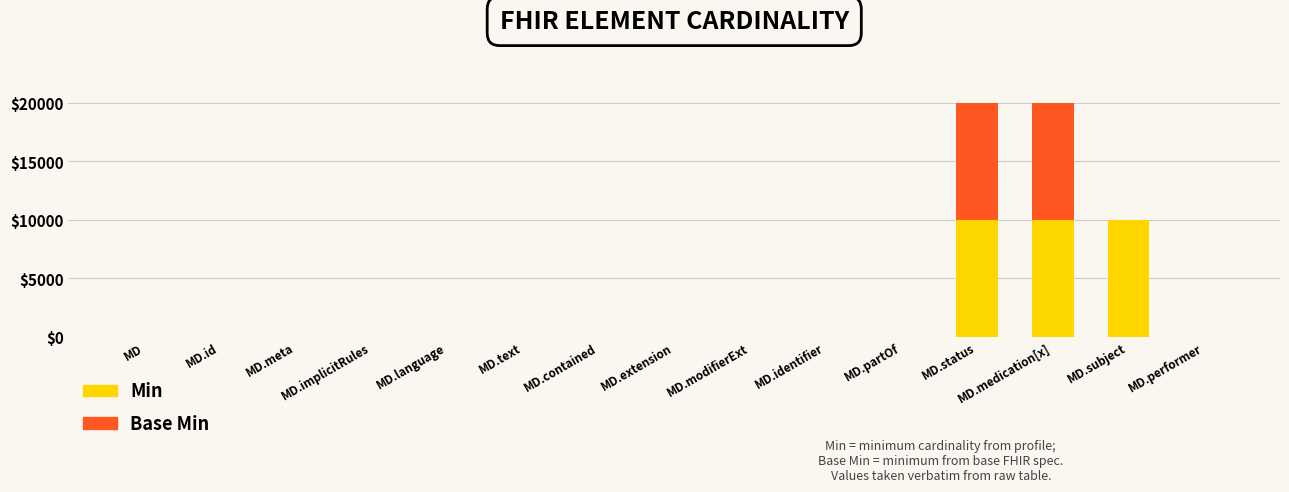

The Base Min series shows 0 at MD.performer. True or false?

True